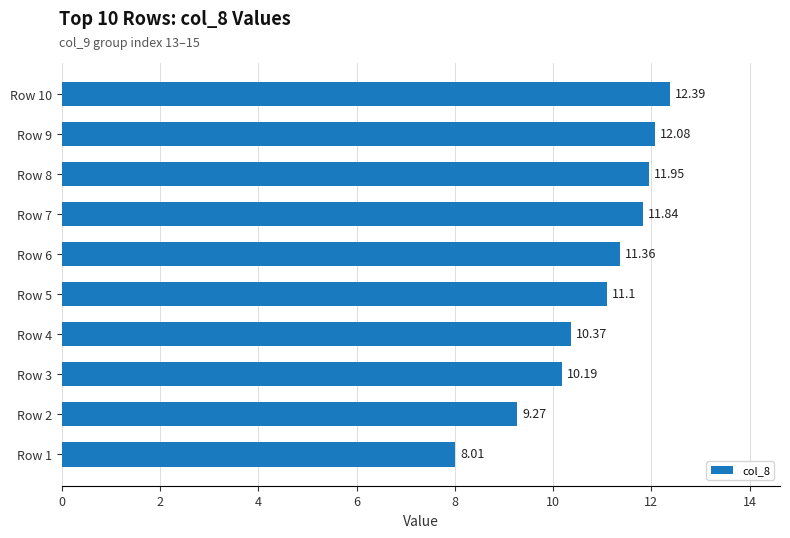

How many data points does each series have?

10